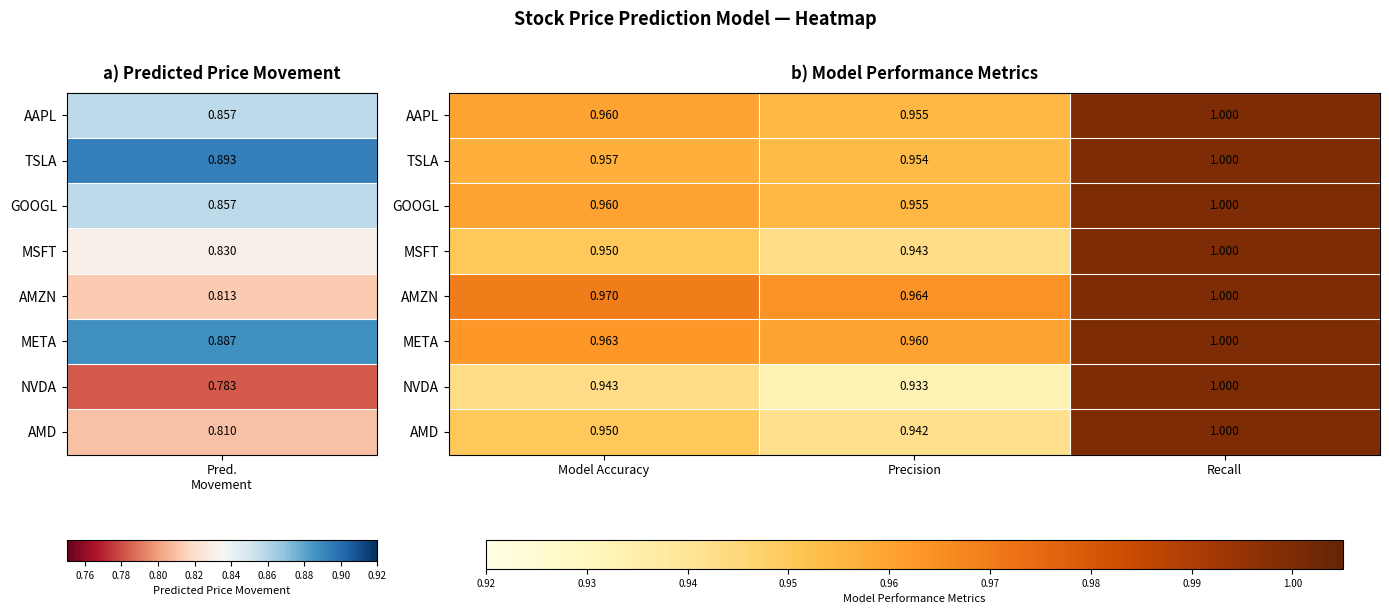

At which category is the sum across all series the highest?

Recall